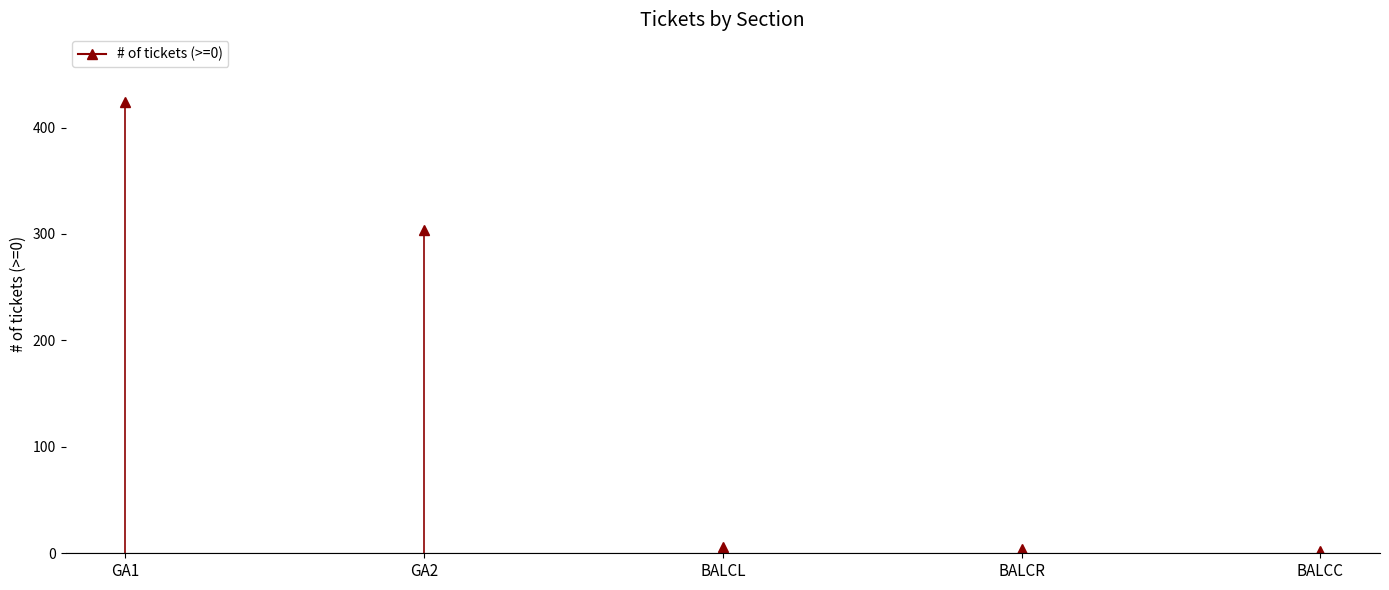

What is the difference between the values at GA2 and GA1?

120